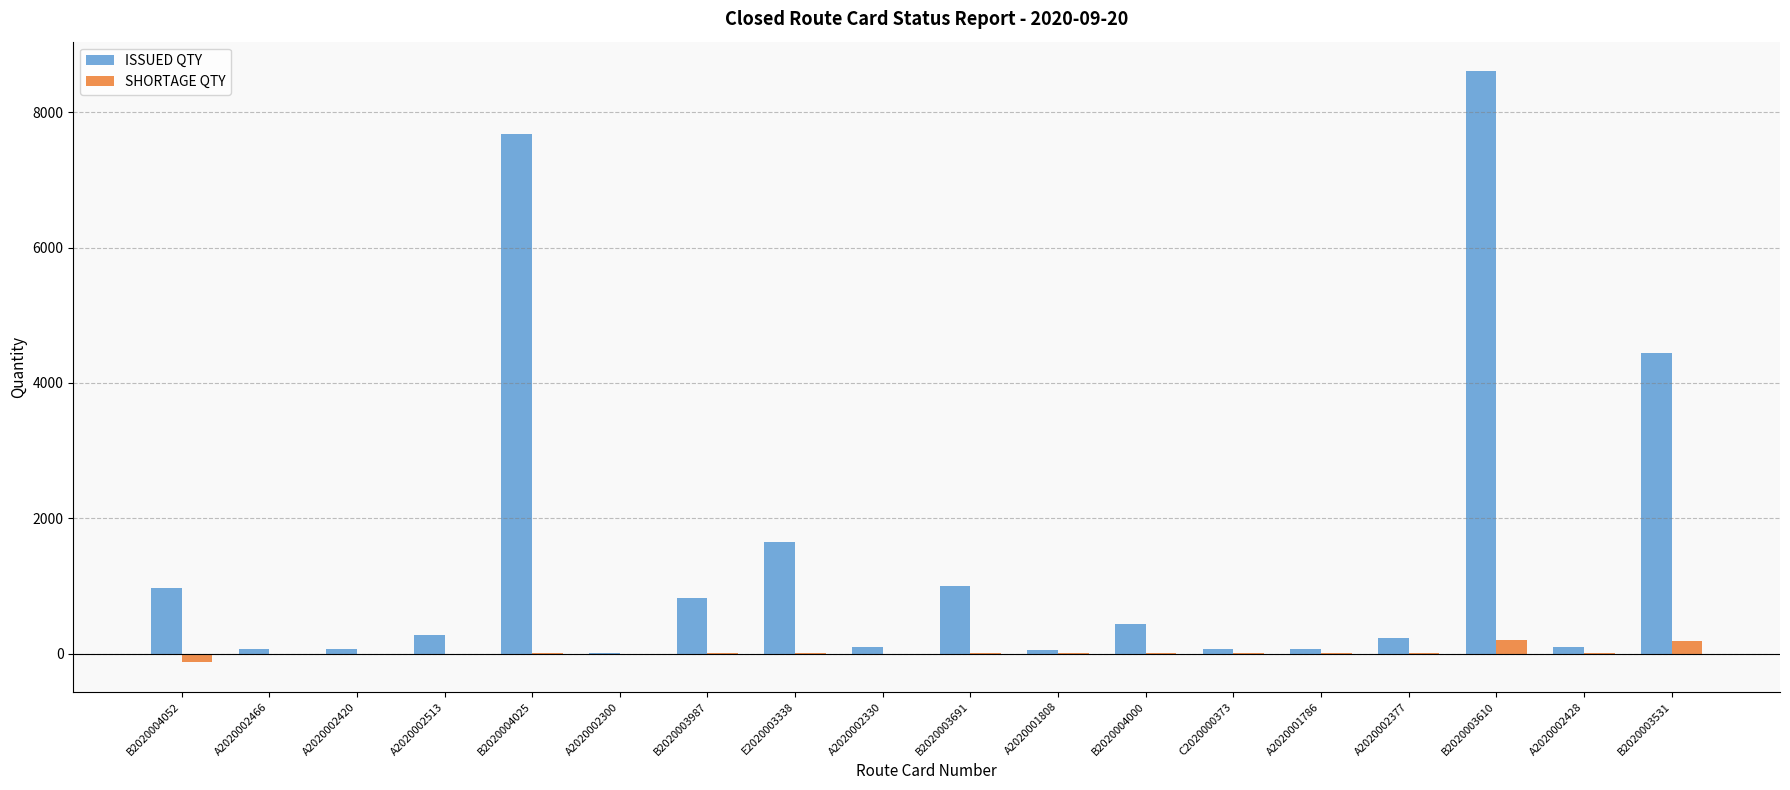

The SHORTAGE QTY series shows 198.0 at B2020003610. True or false?

True